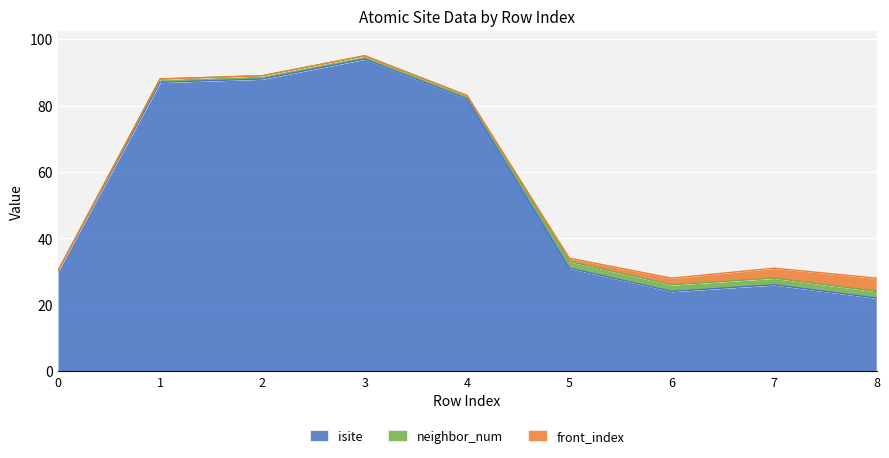

The isite series shows 26 at 7. True or false?

True